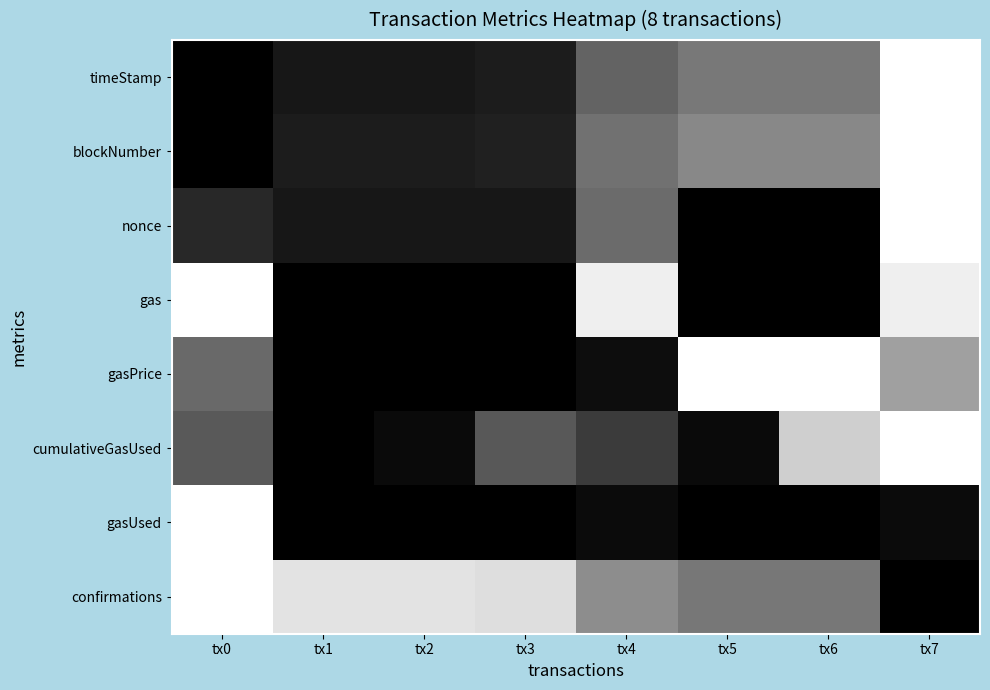

At which category is the sum across all series the highest?

tx7